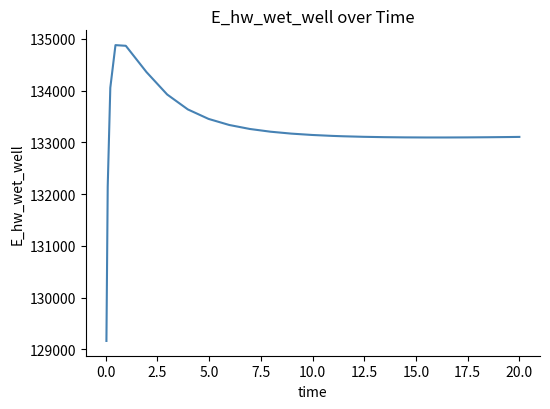

What is the difference between the maximum and minimum values?

5716.1